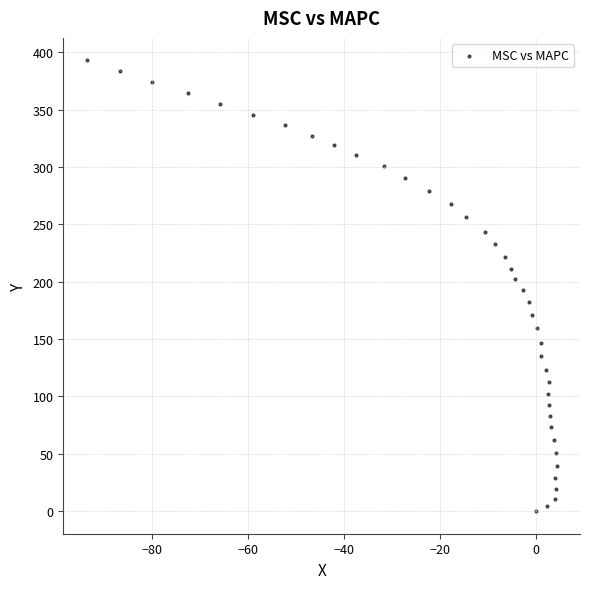

What is the range of Y values (max minus min)?

393.0